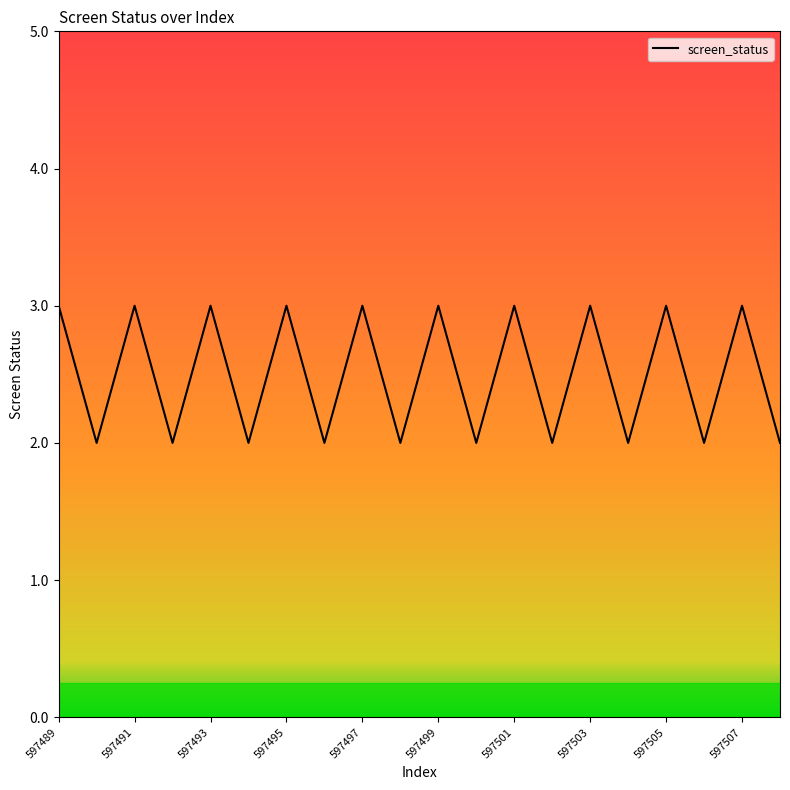

What is the maximum value shown in the chart?

3